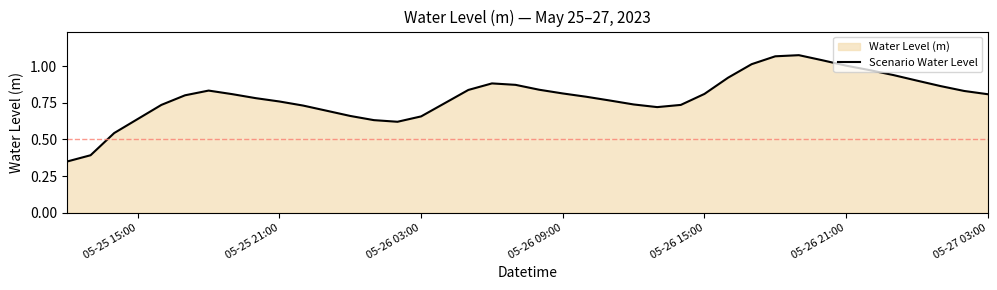

The value at 05-25 21:00 is 1.1. True or false?

False